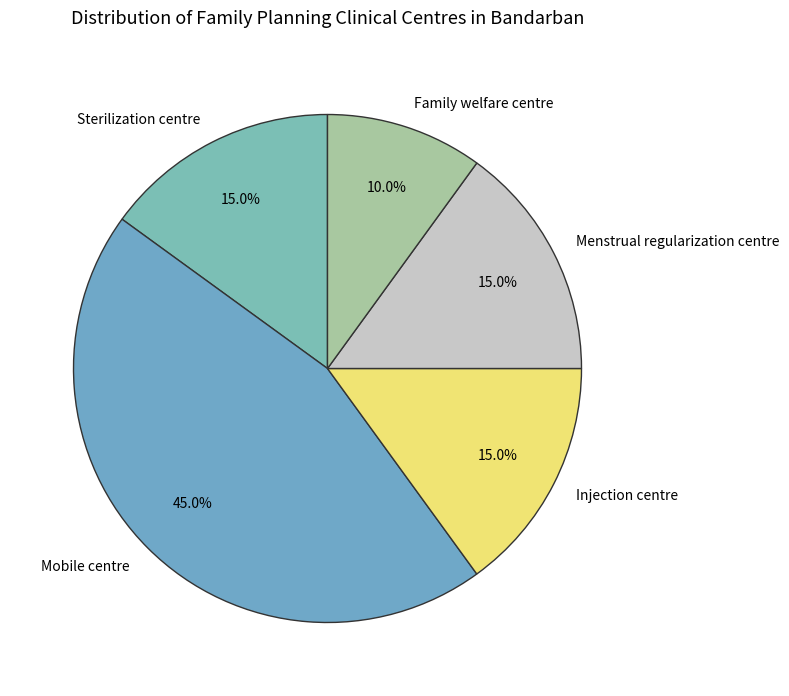

What is the smallest slice in the pie chart?

Family welfare centre